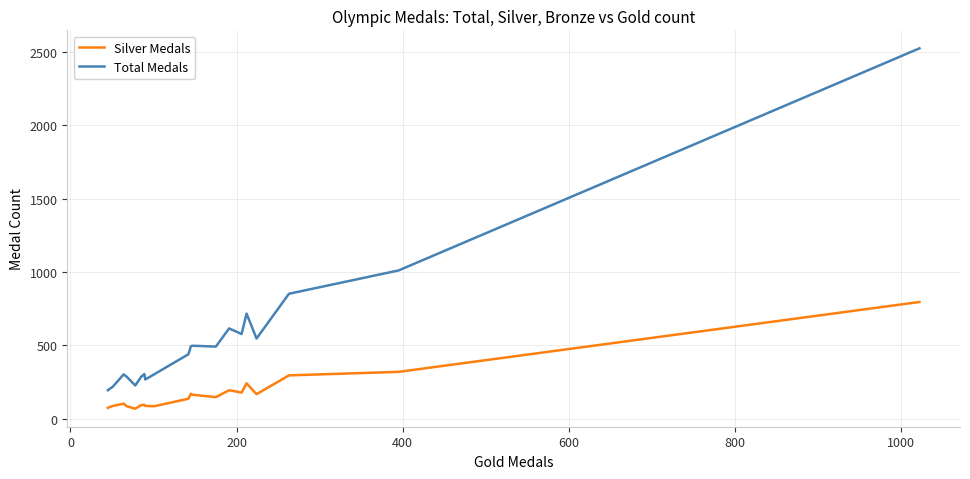

Does the chart display data point markers on the line(s)?

No